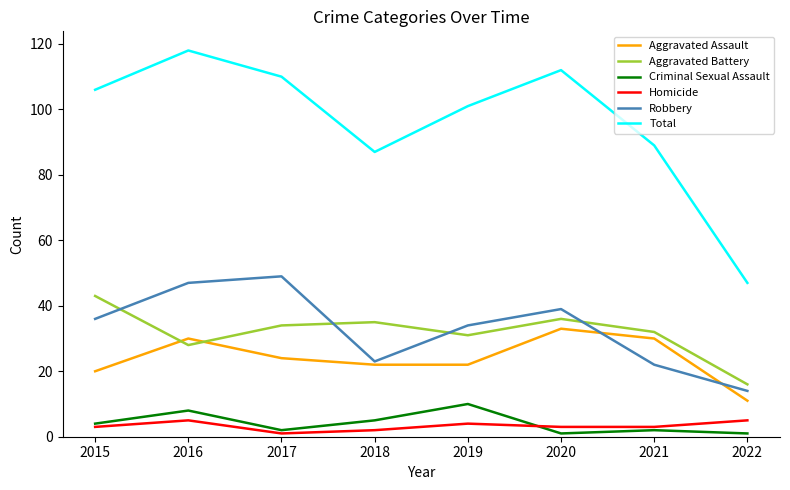

In Robbery, how many points are lower than both neighbors (excluding endpoints)?

1